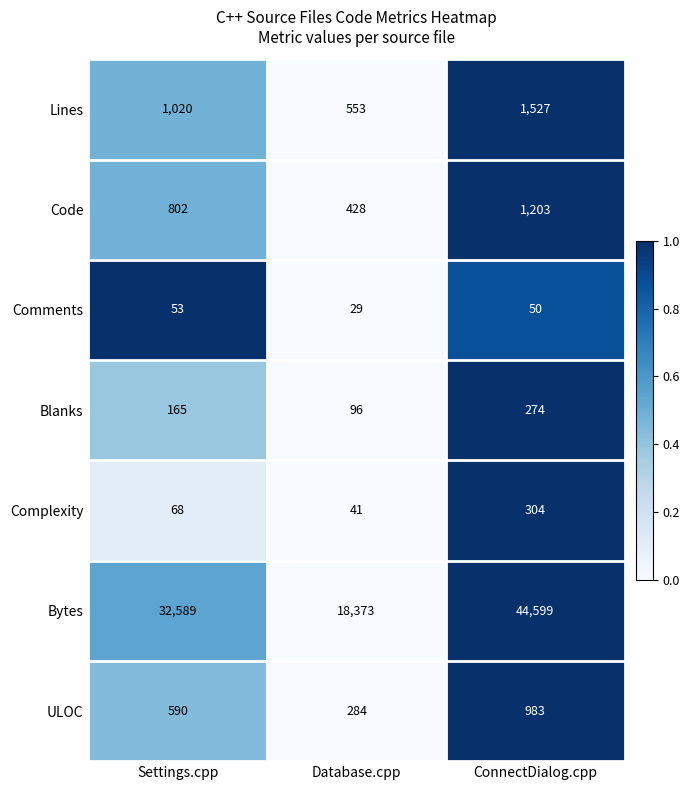

At which category is the sum across all series the highest?

ConnectDialog.cpp